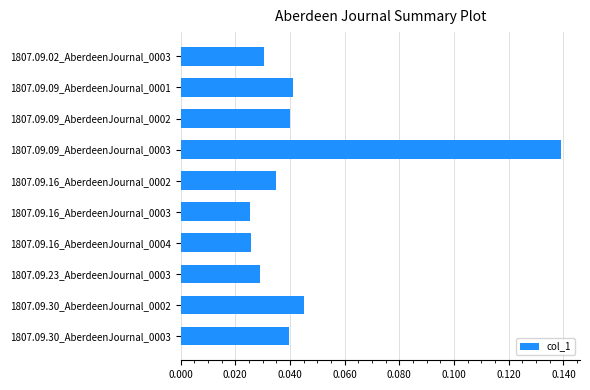

What is the change in value from 1807.09.09_AberdeenJournal_0001 to 1807.09.09_AberdeenJournal_0003?

+0.1